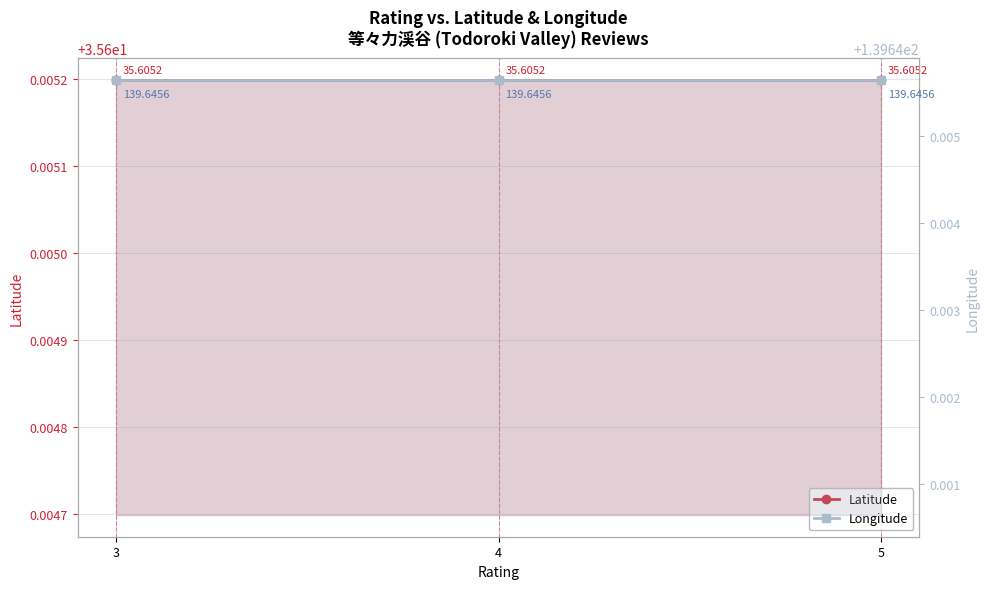

List the series in order of their peak value, lowest first.

Latitude, Longitude